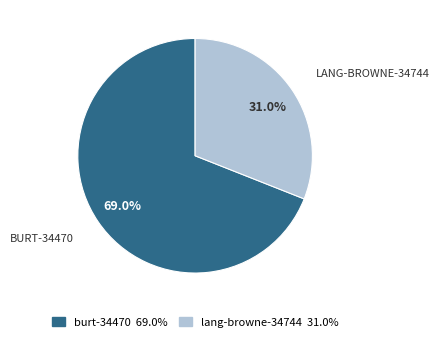

What percentage is the lang-browne-34744 slice, to the nearest percent?

31%